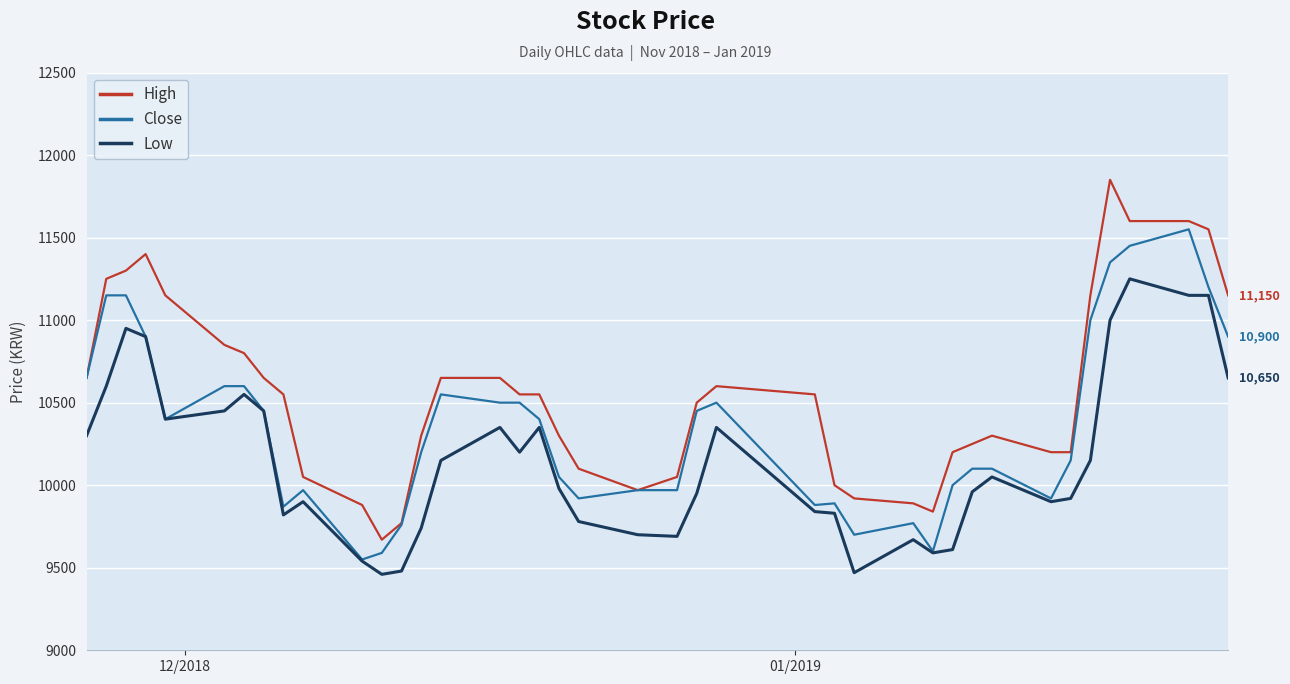

Which series has the widest spread of values?

High